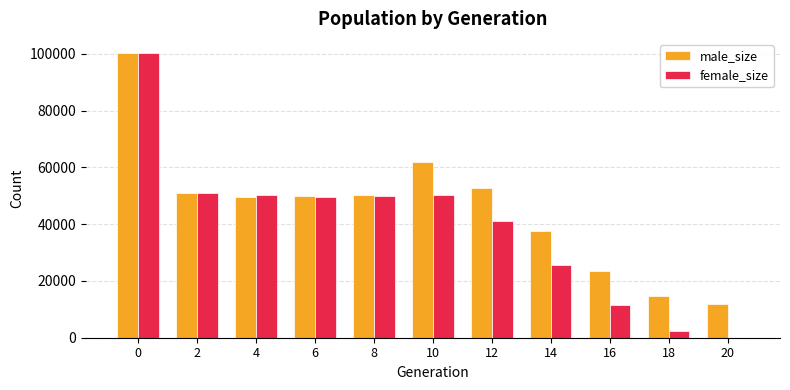

What is the sum of all female_size values?

432191